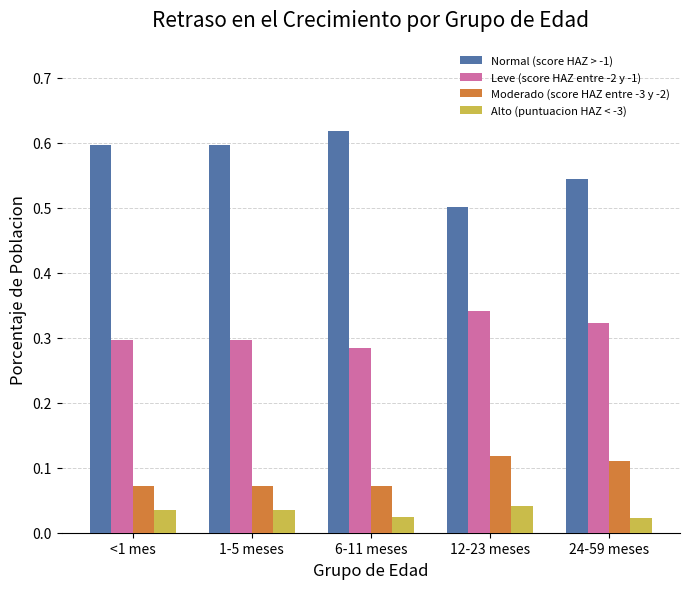

Which series has the largest range (max minus min)?

Normal (score HAZ > -1)